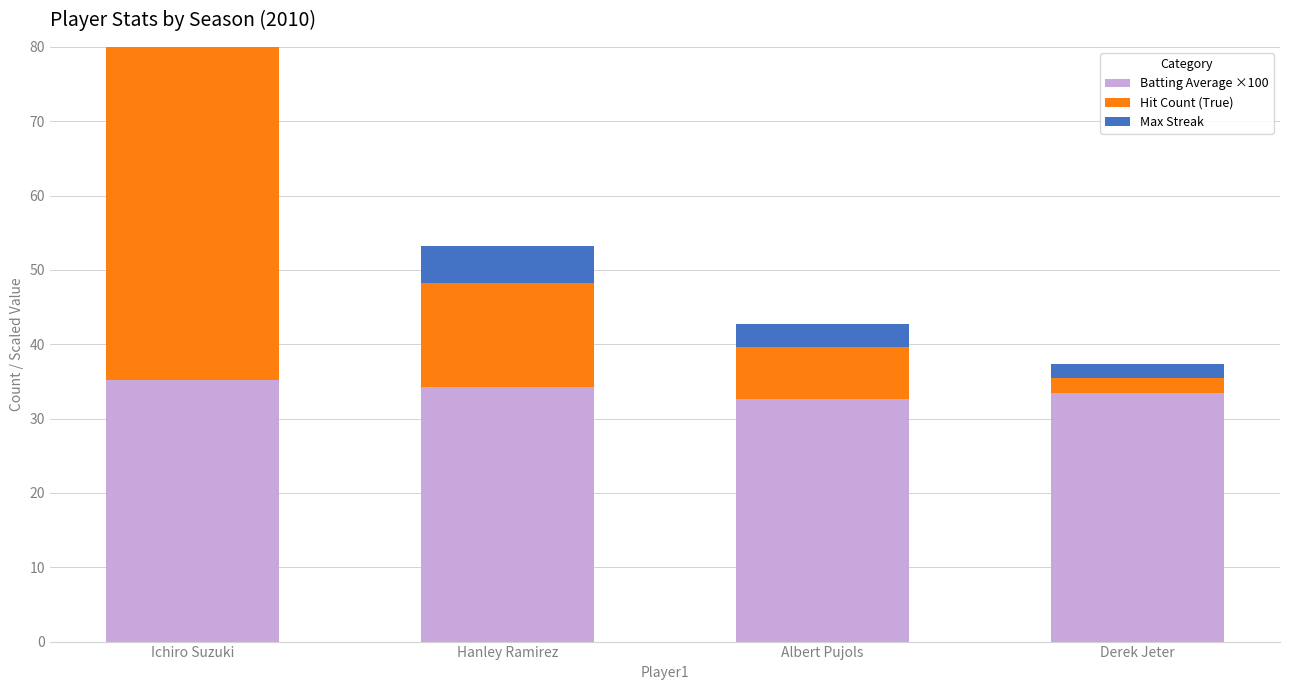

Rank the series at Albert Pujols from highest to lowest value.

Batting Average ×100, Hit Count (True), Max Streak